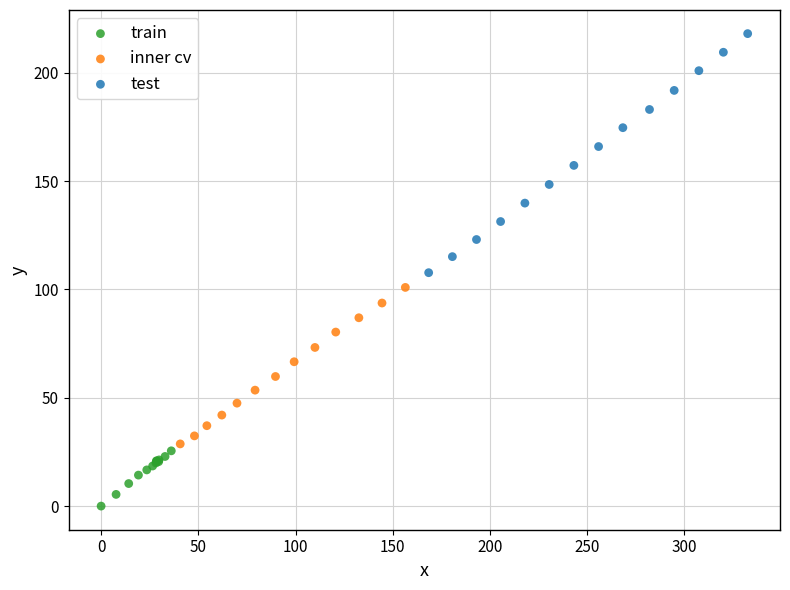

Which series contains the highest Y value?

test